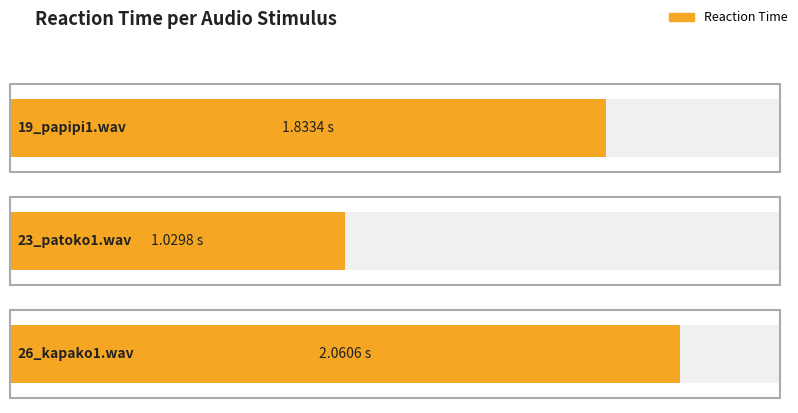

What is the sum of all values?

4.9